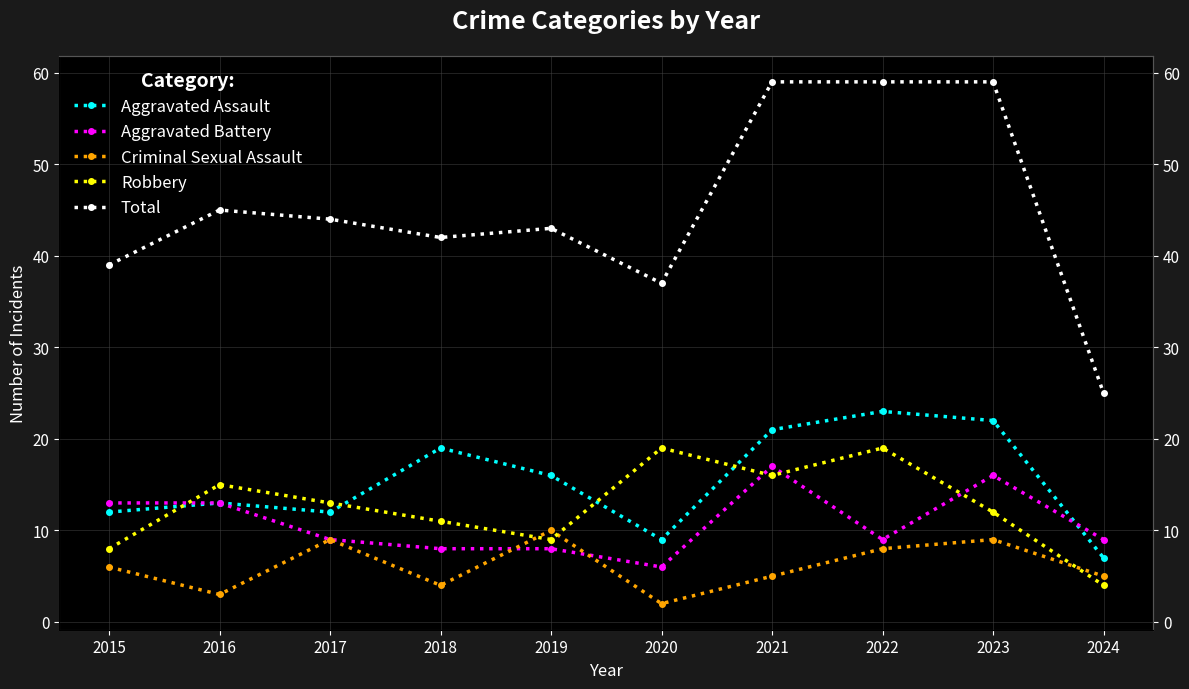

What is the difference between the maximum and minimum values in the Aggravated Assault series?

16